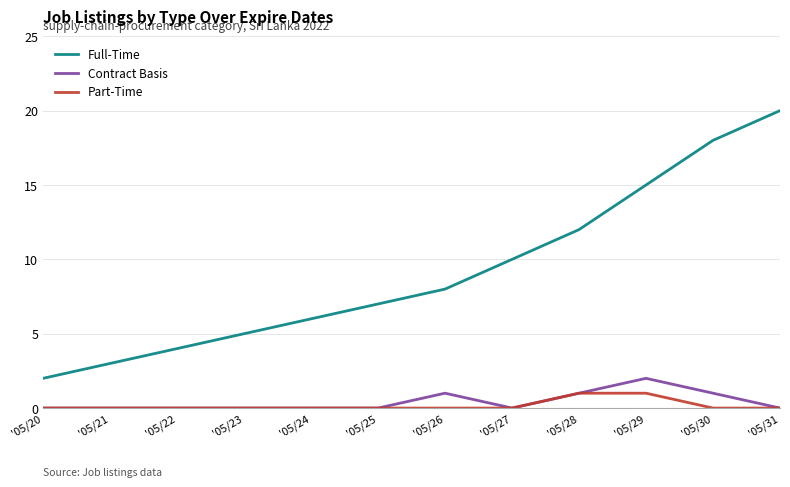

List the series in order of their peak value, highest first.

Full-Time, Contract Basis, Part-Time